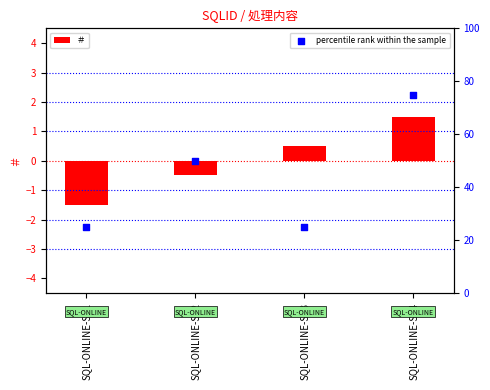

What is the total value across all series at SQL-ONLINE-S04?

76.5